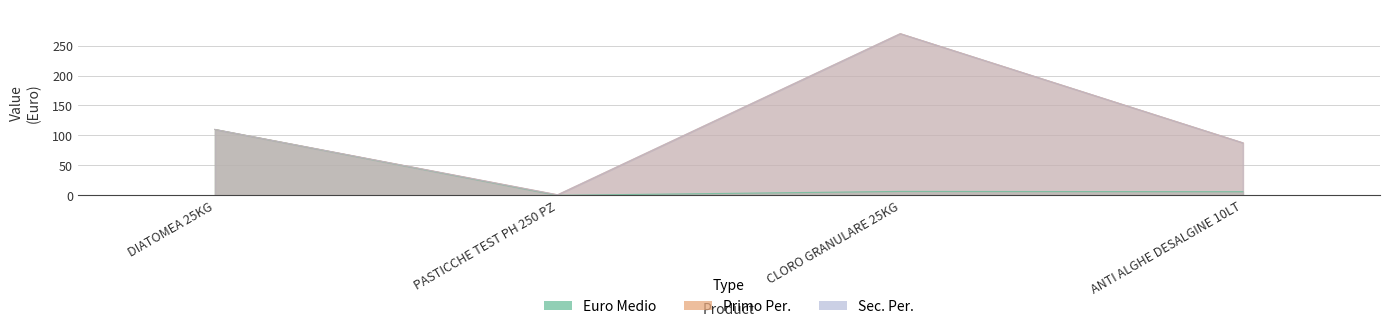

At PASTICCHE TEST PH 250 PZ, list the series in order from largest to smallest.

Primo Per., Sec. Per., Euro Medio